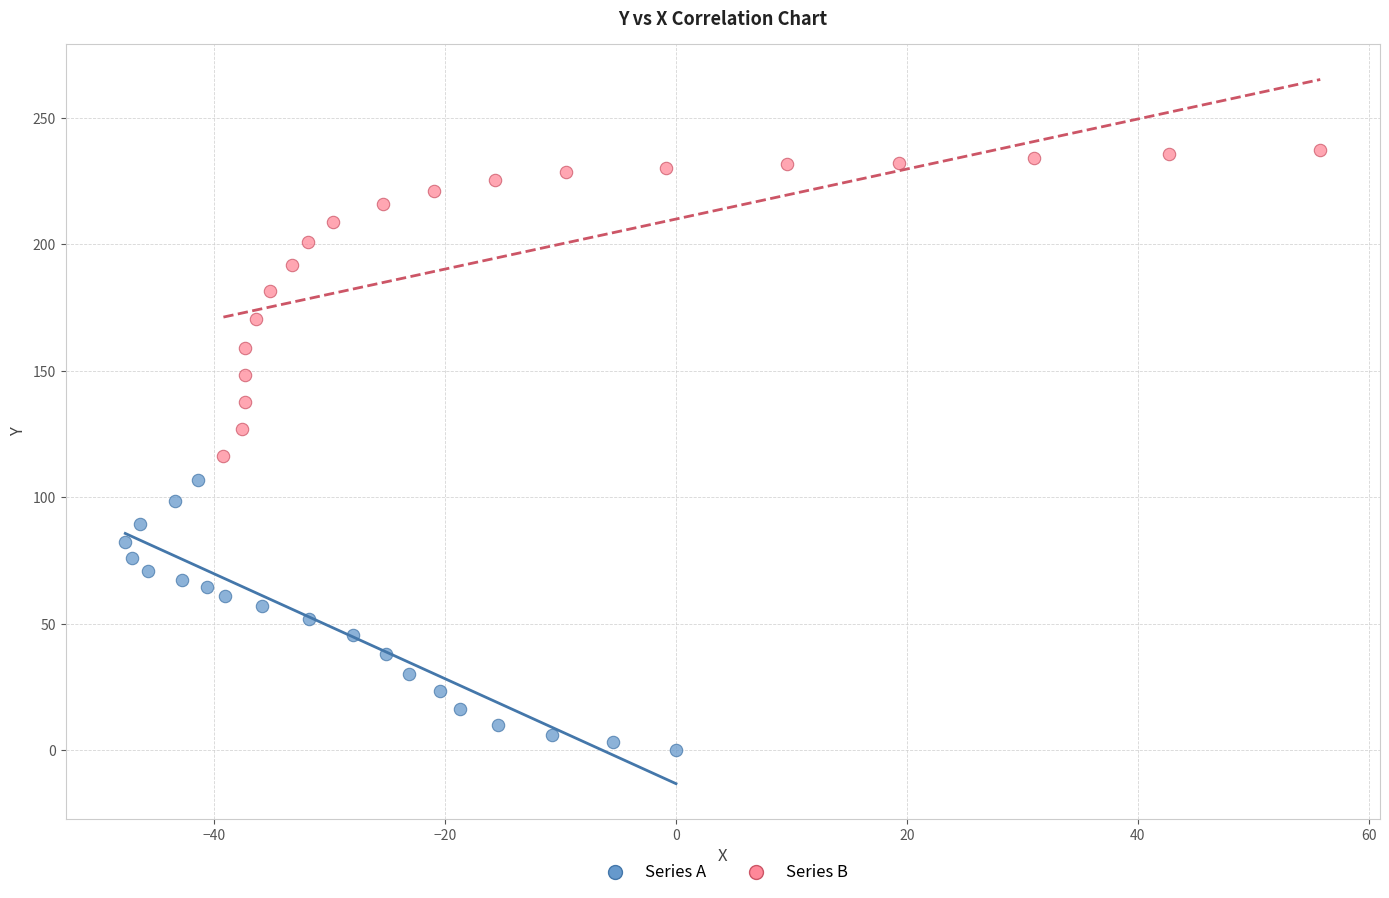

Which series has the widest spread of Y values?

Series B